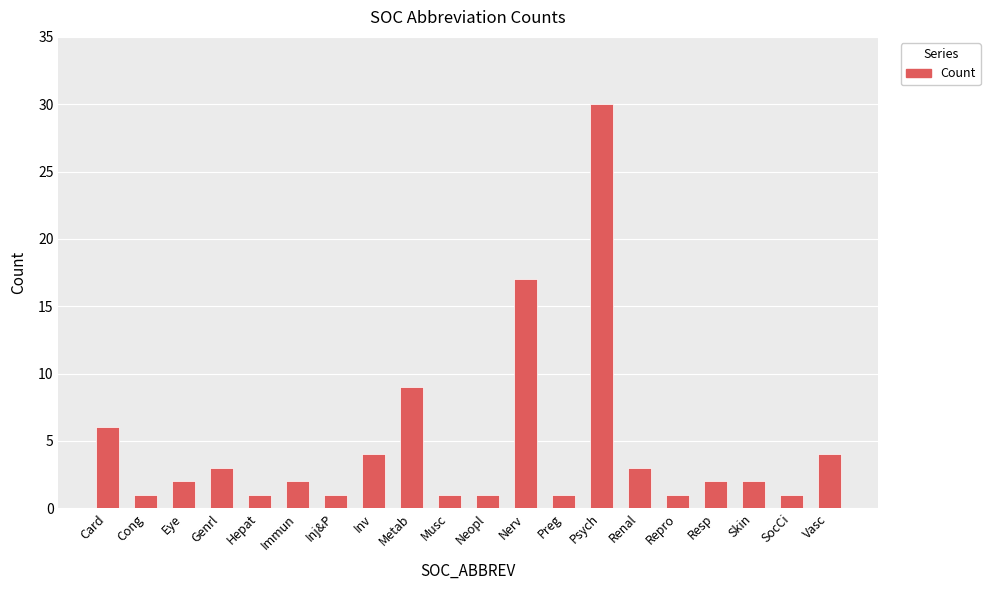

What is the maximum value shown in the chart?

30